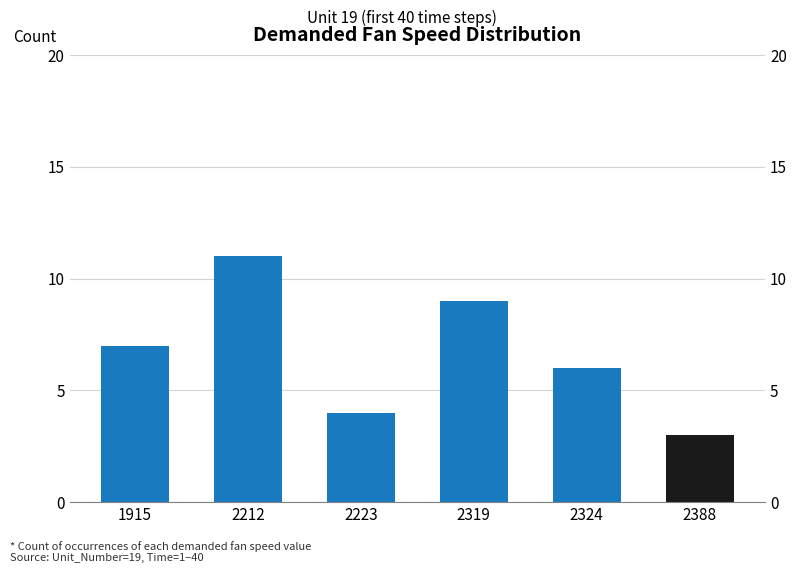

At which label does the data first exceed 7?

2212